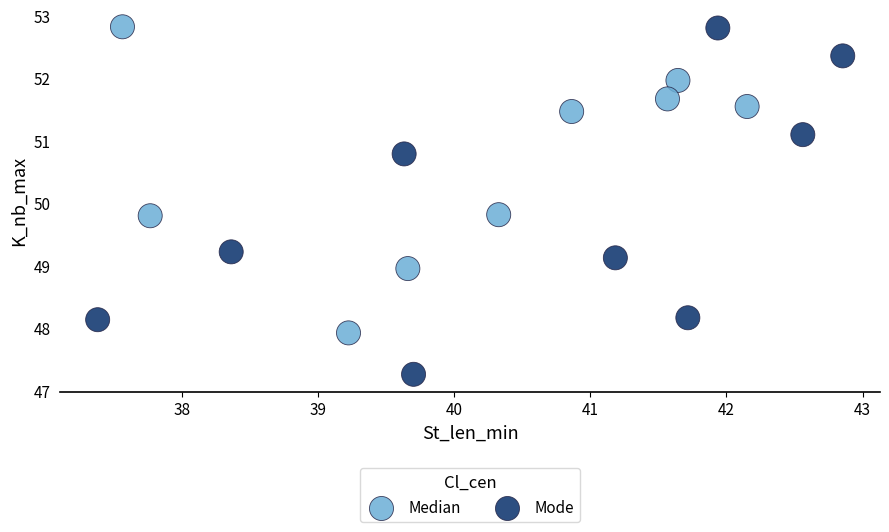

Which series contains the lowest Y value?

Mode